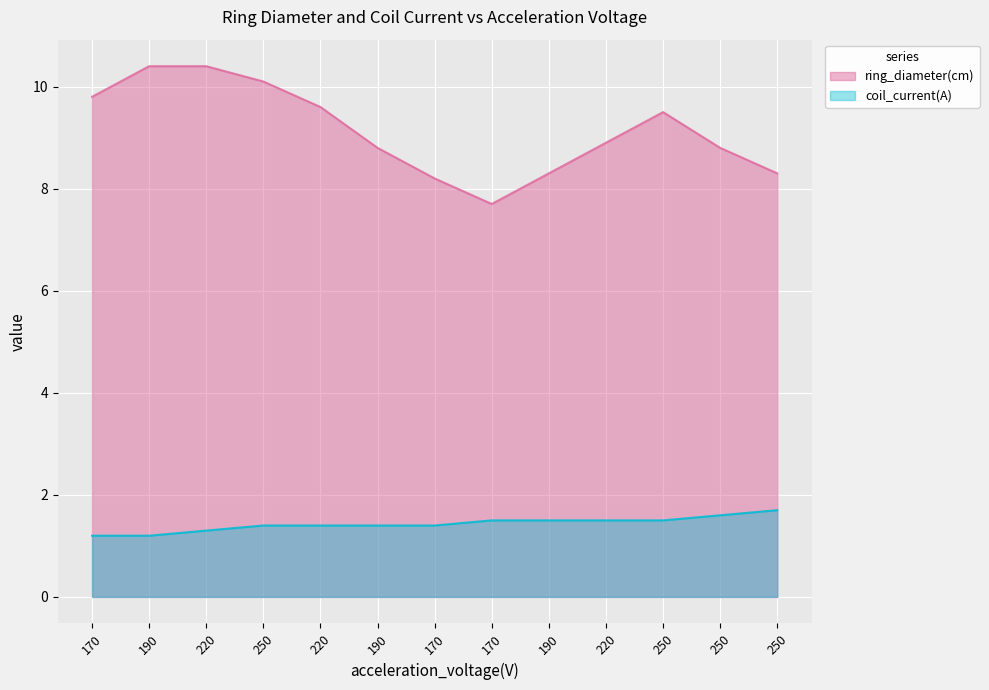

What is the spread (max minus min) of values at 220?

9.1